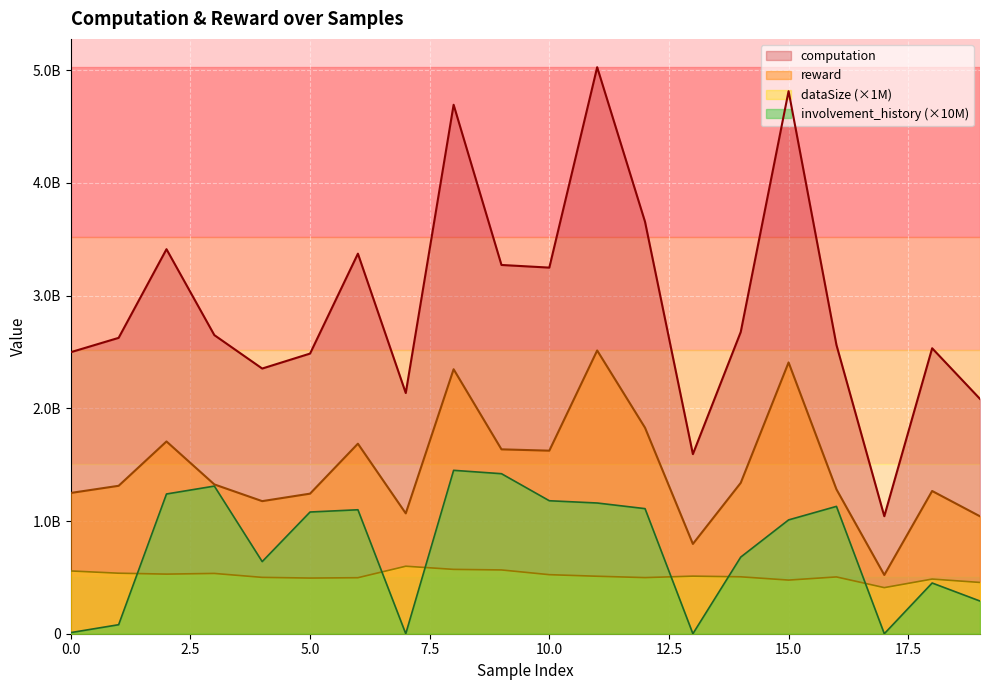

Reading right to left, what are all the values shown in this chart?

computation: 19=2083646213.6	18=2533124083.0	17=1042721791.3	16=2562716853.7	15=4814689447.3	14=2677409242.3	13=1593633772.6	12=3655578220.5	11=5026963605.4	10=3248708083.9	9=3272230921.8	8=4693807107.7	7=2135937441.3	6=3372501453.5	5=2485904229.3	4=2353111591.8	3=2649777467.8	2=3412182645.7	1=2625373917.2	0=2498291512.1
reward: 19=1041823134.7	18=1266562011.0	17=521360935.3	16=1281358488.7	15=2407344717.9	14=1338704636.1	13=796816993.1	12=1827789097.2	11=2513481805.5	10=1624354082.8	9=1636115422.9	8=2346903629.5	7=1067968728.4	6=1686250822.3	5=1242952129.0	4=1176555787.3	3=1324888827.0	2=1706091295.4	1=1312687095.5	0=1249145818.7
dataSize: 19=455000000.0	18=485000000.0	17=409000000.0	16=504000000.0	15=476000000.0	14=505000000.0	13=511000000.0	12=498000000.0	11=510000000.0	10=524000000.0	9=566000000.0	8=571000000.0	7=599000000.0	6=497000000.0	5=494000000.0	4=500000000.0	3=535000000.0	2=529000000.0	1=537000000.0	0=557000000.0
involvement_history: 19=290000000.0	18=450000000.0	17=0.0	16=1130000000.0	15=1010000000.0	14=680000000.0	13=0.0	12=1110000000.0	11=1160000000.0	10=1180000000.0	9=1420000000.0	8=1450000000.0	7=0.0	6=1100000000.0	5=1080000000.0	4=640000000.0	3=1310000000.0	2=1240000000.0	1=80000000.0	0=10000000.0